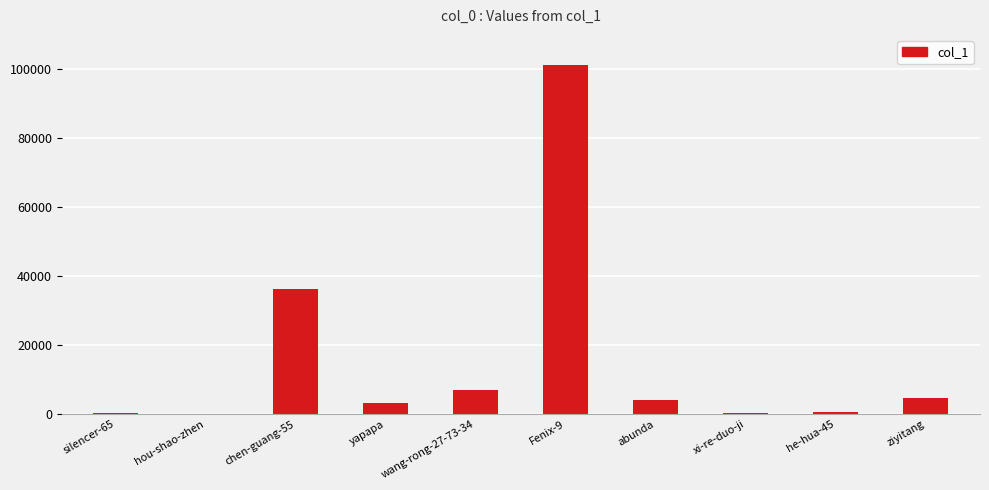

Are the bars horizontal?

No